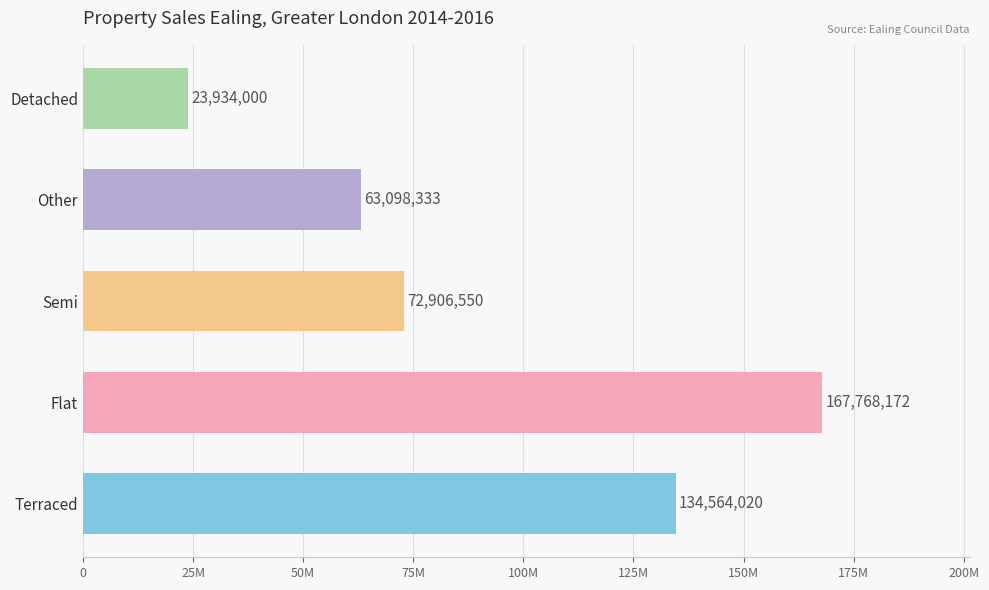

Which label corresponds to the largest value in the chart?

Flat